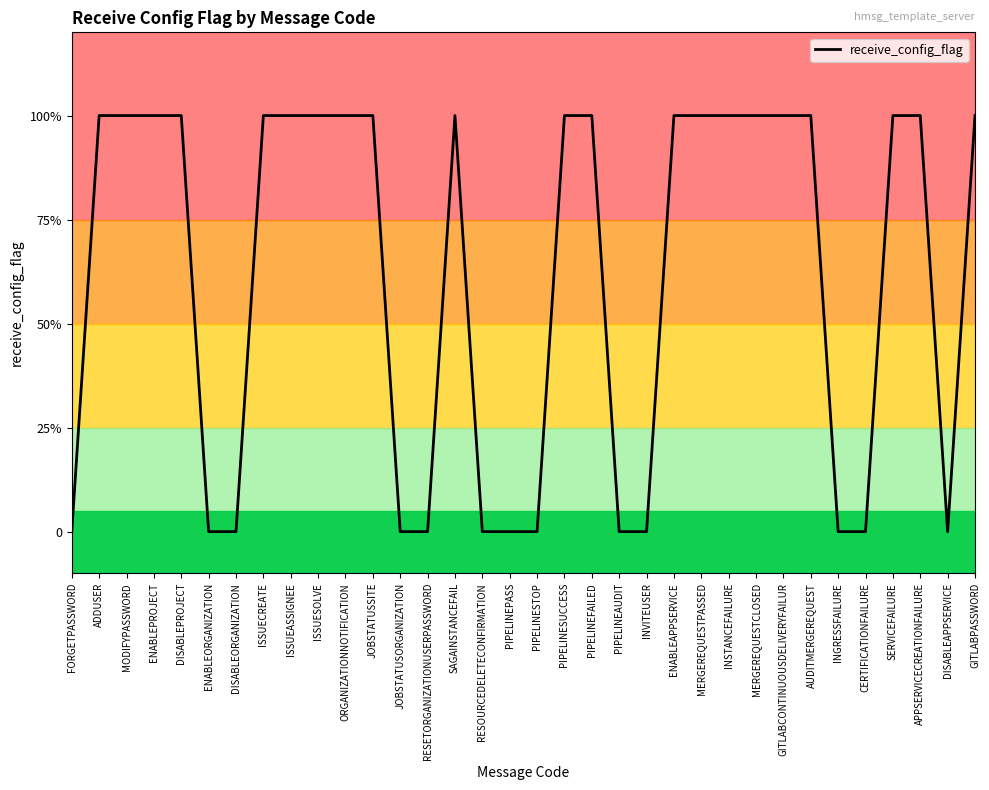

What is the change in value from ENABLEPROJECT to RESOURCEDELETECONFIRMATION?

-1